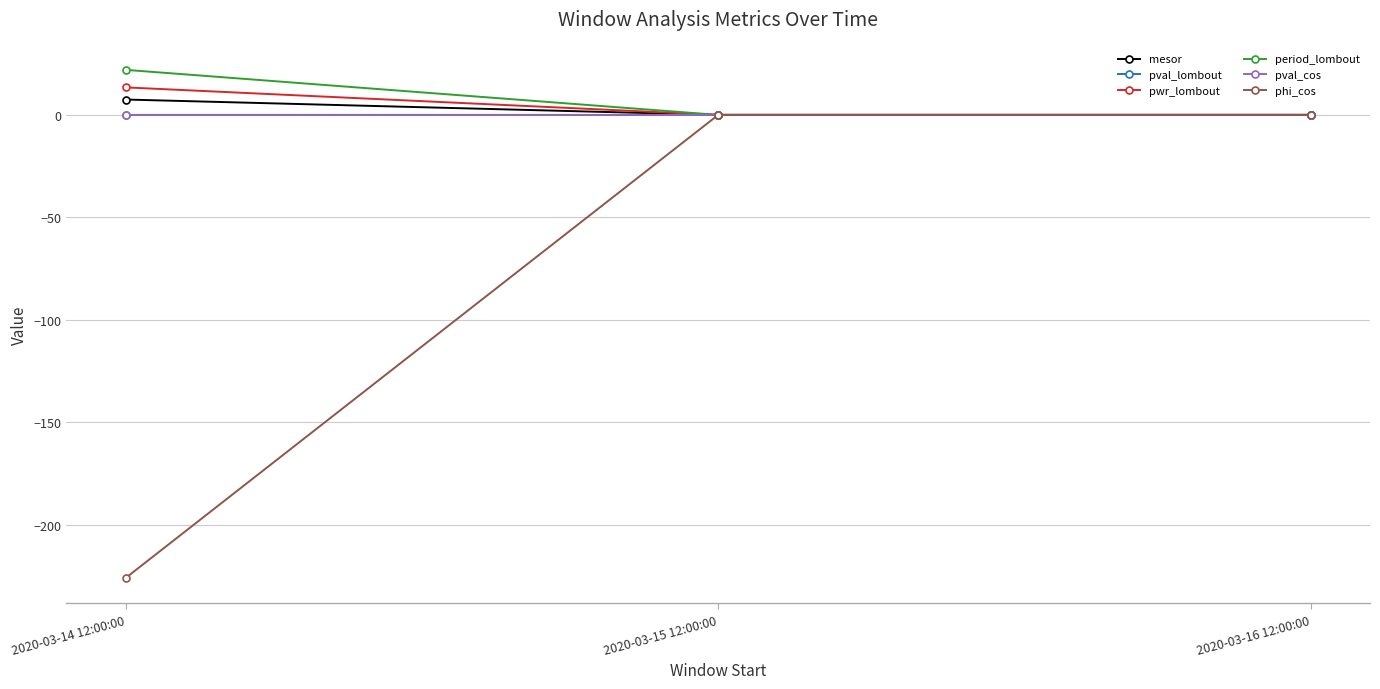

What position from the right is 2020-03-16 12:00:00?

1